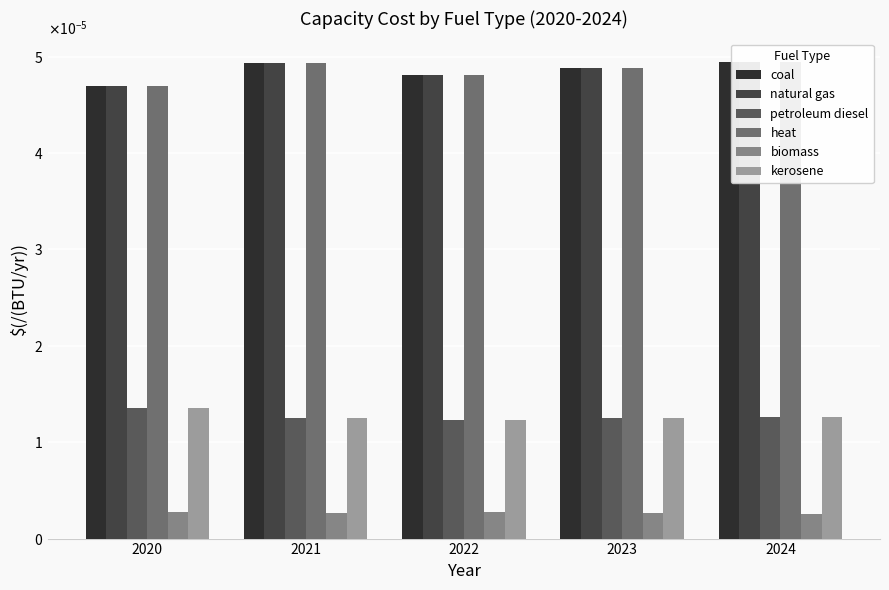

The value of natural gas at 2022 is 0.0. True or false?

True